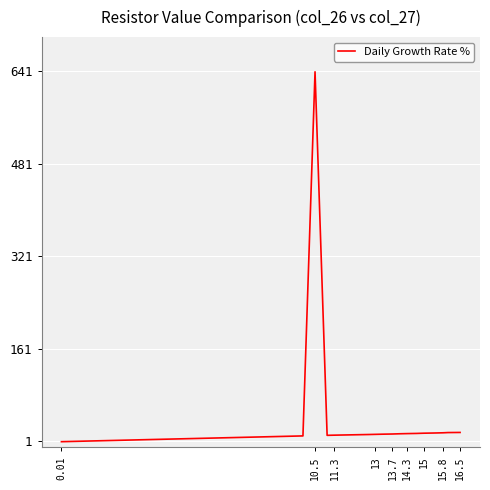

What is the maximum value shown in the chart?

640.0